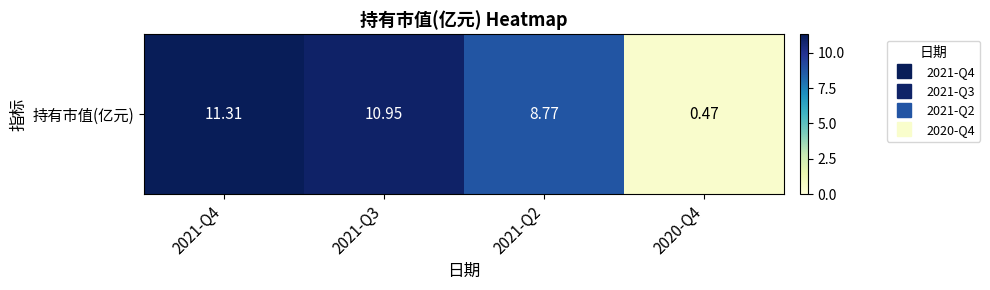

Reading left to right, extract all data points from this chart.

2021-Q4=11.3	2021-Q3=10.9	2021-Q2=8.8	2020-Q4=0.5